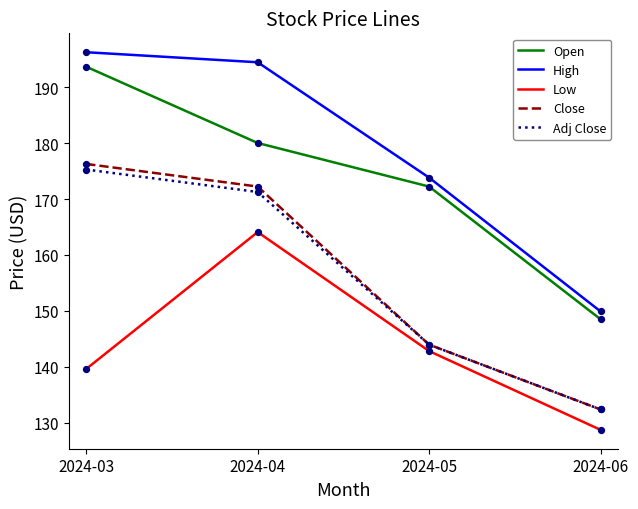

Is the value of Low at 2024-05 greater than the value of Adj Close at 2024-06?

Yes